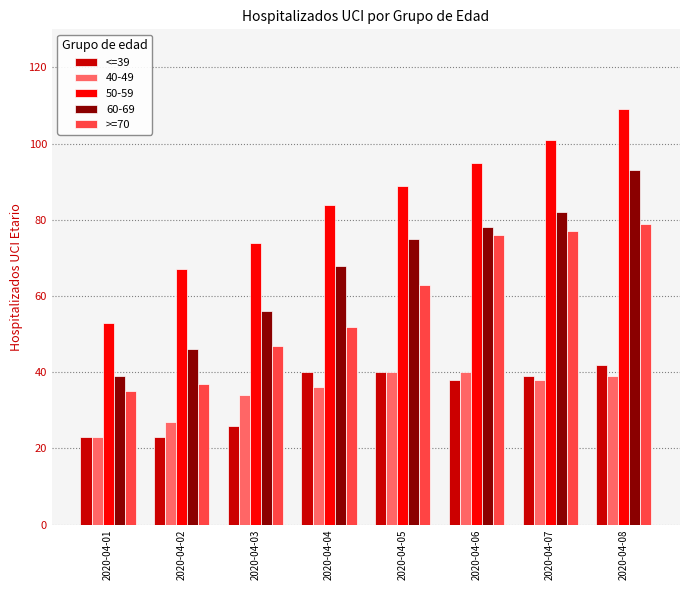

Which series changed the most between 2020-04-02 and 2020-04-07?

>=70